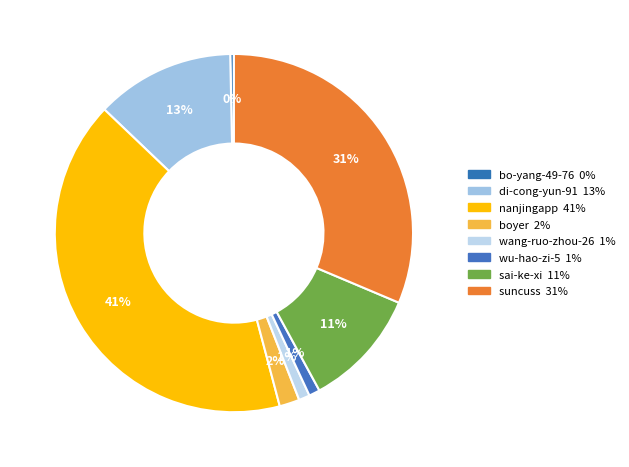

What is the largest slice in the pie chart?

nanjingapp